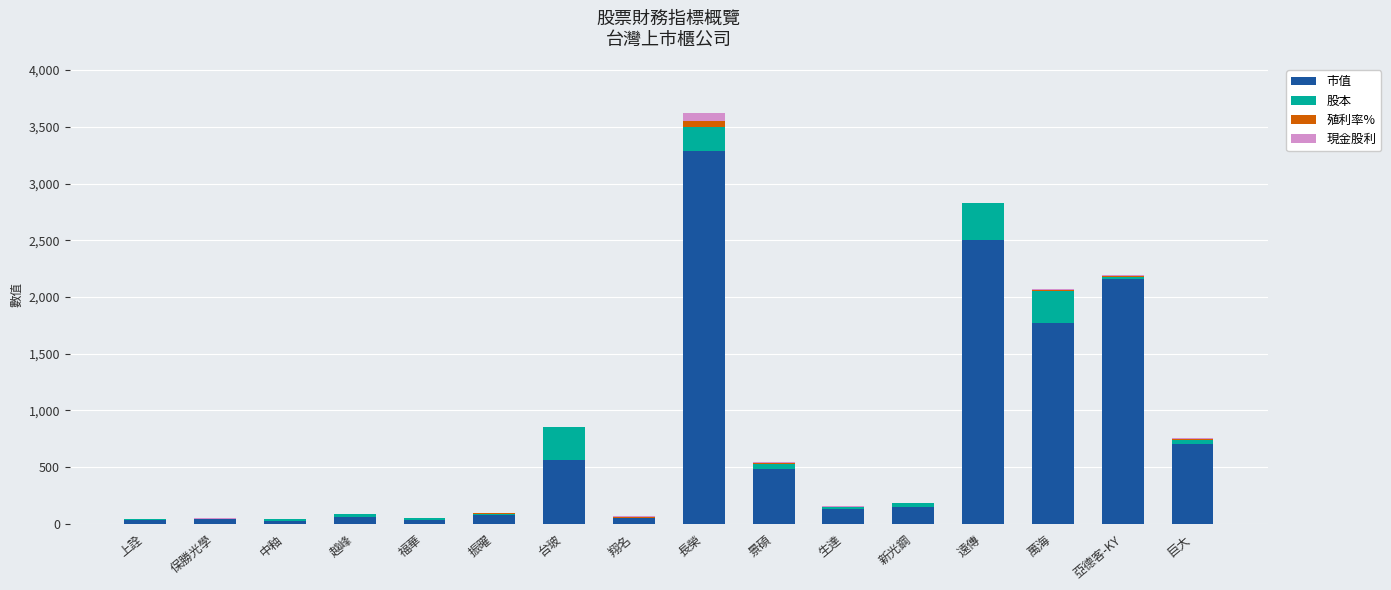

At which category is the sum across all series the highest?

長榮